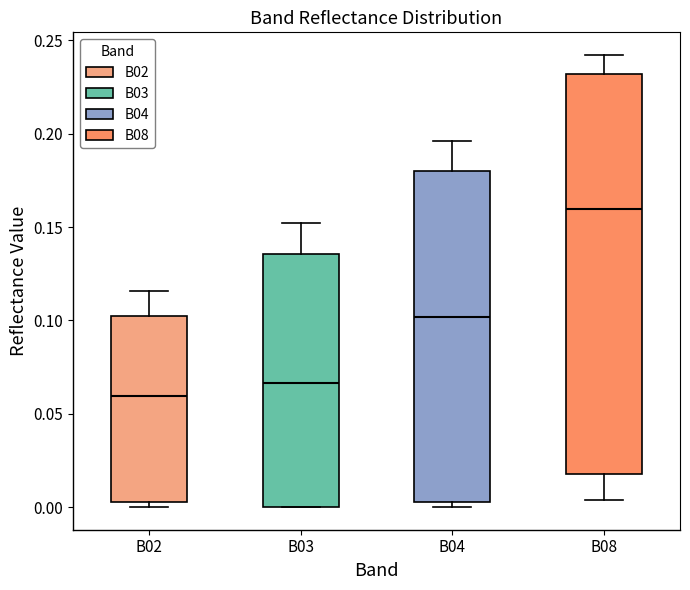

Reading left to right, read every box against the y-axis: the position of its median line, the range the box covers, and the ends of its whiskers. The values are not printed on the chart, so give them approximately, as read against the axis.

B02: median 0.060, box 0.005 to 0.100, whiskers 0.000 to 0.115
B03: median 0.065, box 0.000 to 0.135, whiskers 0.000 to 0.150
B04: median 0.100, box 0.005 to 0.180, whiskers 0.000 to 0.195
B08: median 0.160, box 0.020 to 0.230, whiskers 0.005 to 0.240